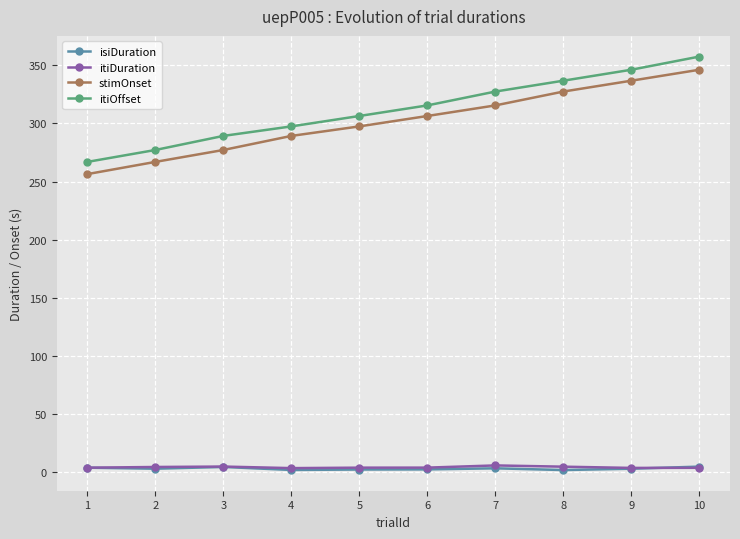

What is the average value of the itiOffset series?

312.1